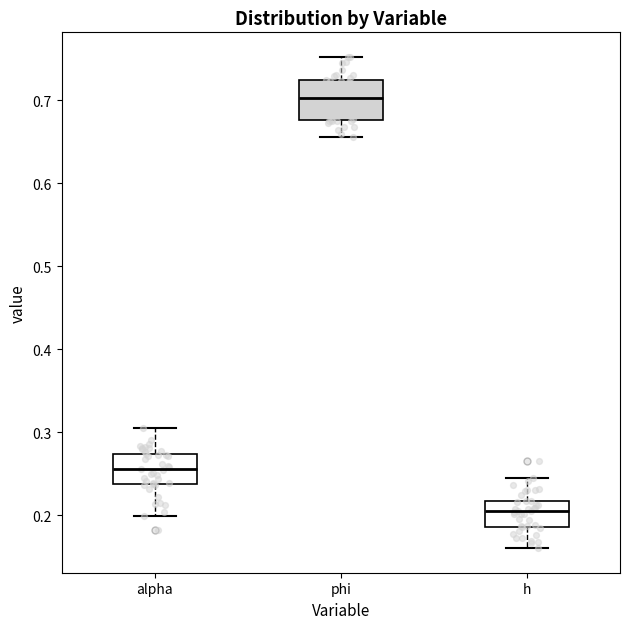

Reading left to right, transcribe this box plot: for each box, give where its median line is, the range the box spans, and where its two whiskers end, as read against the y-axis. The values are not printed on the chart, so give them approximately, as read against the axis.

alpha: median 0.26, box 0.24 to 0.27, whiskers 0.20 to 0.31
phi: median 0.70, box 0.68 to 0.72, whiskers 0.66 to 0.75
h: median 0.20, box 0.19 to 0.22, whiskers 0.16 to 0.24